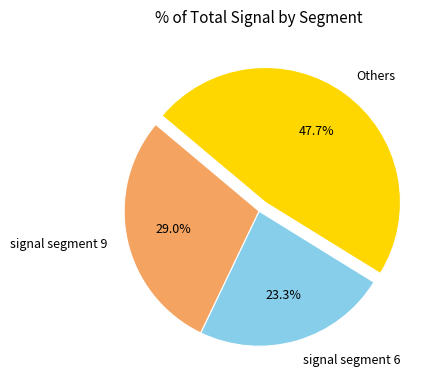

To the nearest percent, what is the average slice percentage?

33%